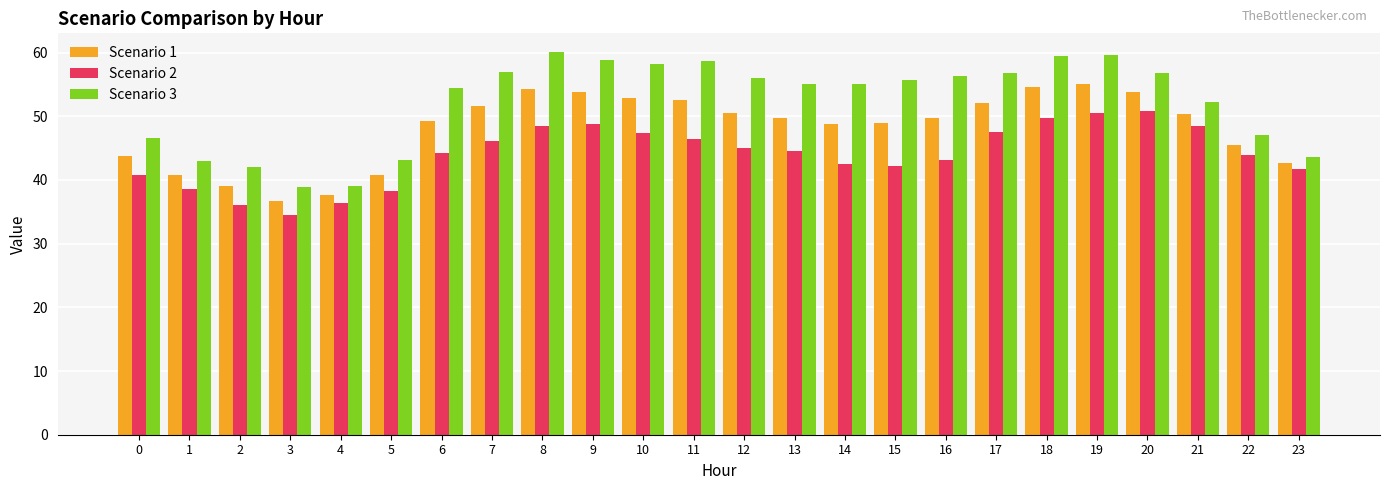

Rank the series at 15 from lowest to highest value.

Scenario 2, Scenario 1, Scenario 3